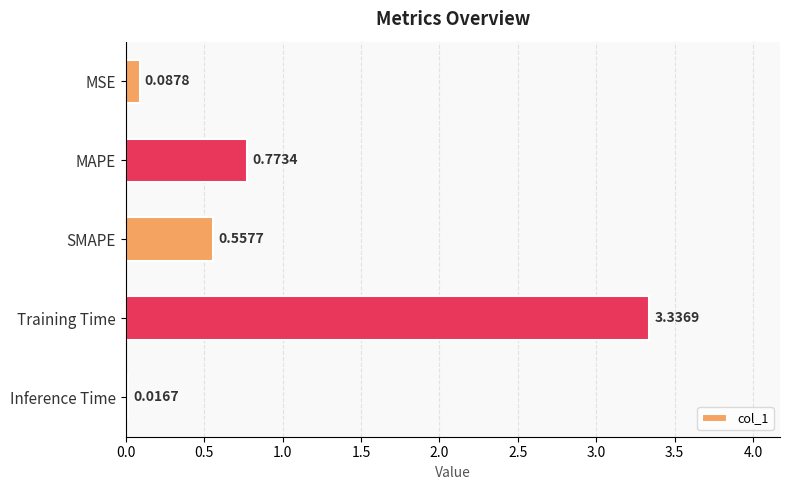

Count the number of data series in this chart.

1